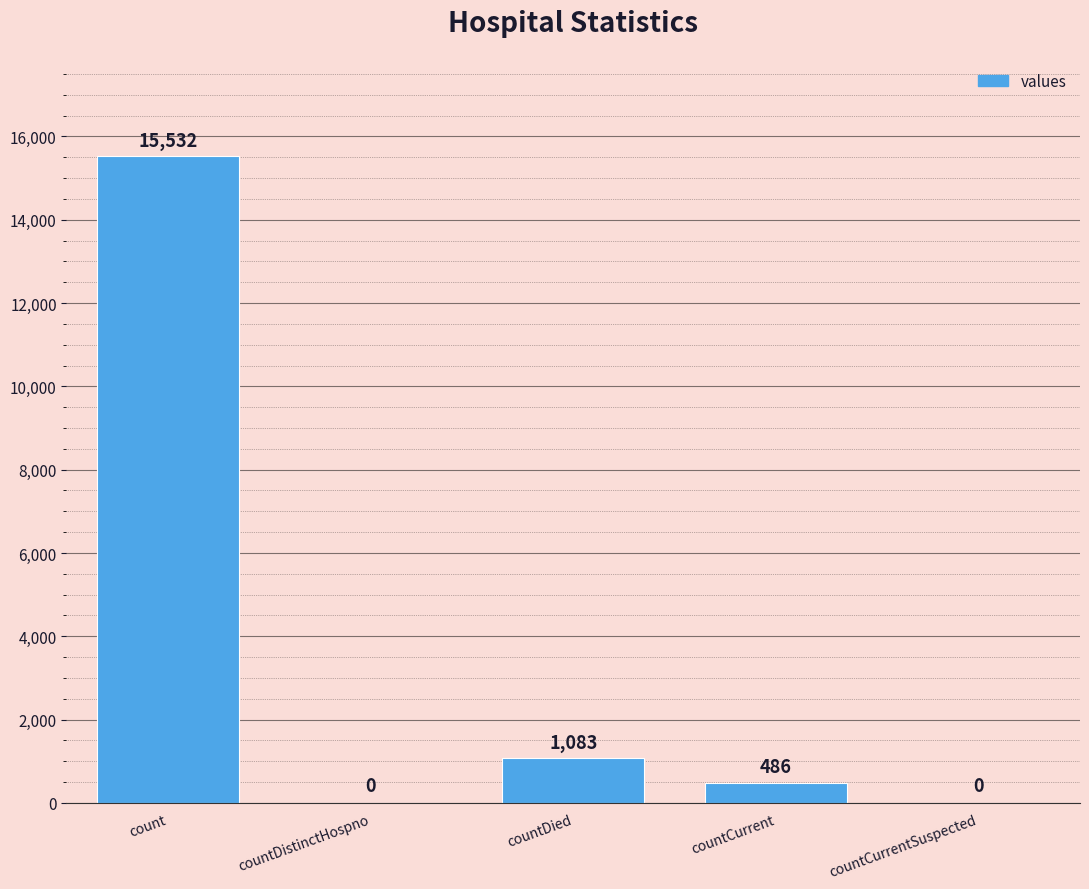

Between countDied and countDistinctHospno, which is larger?

countDied